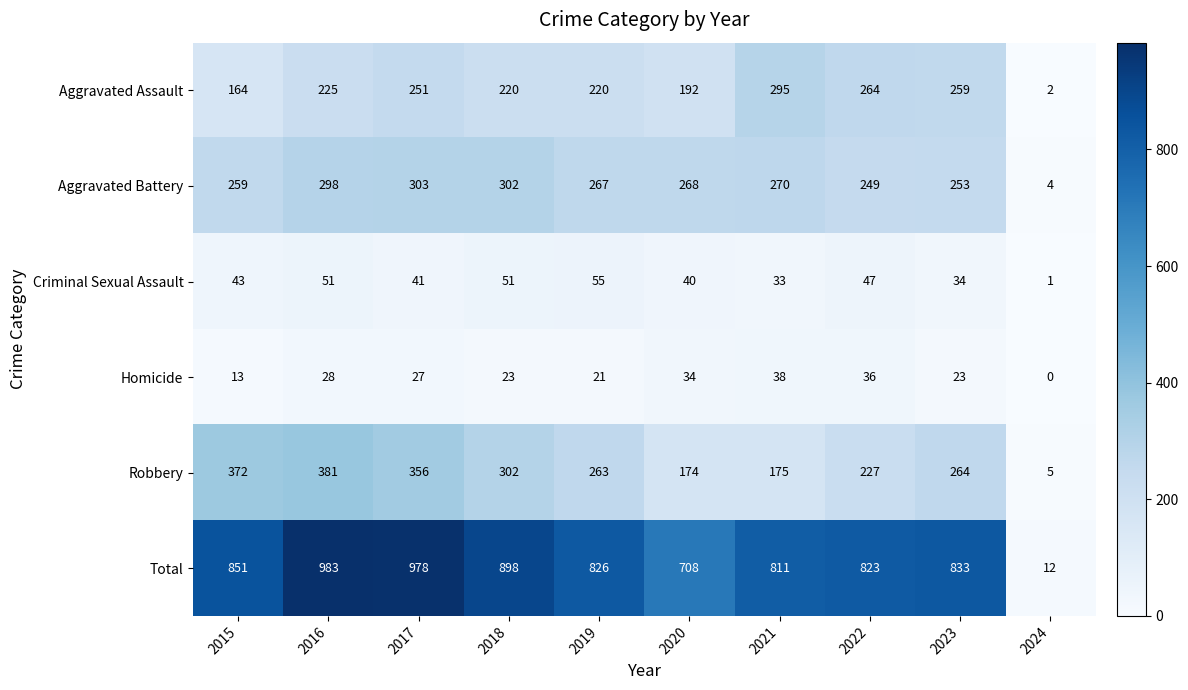

The Criminal Sexual Assault series shows 10 at 2023. True or false?

False